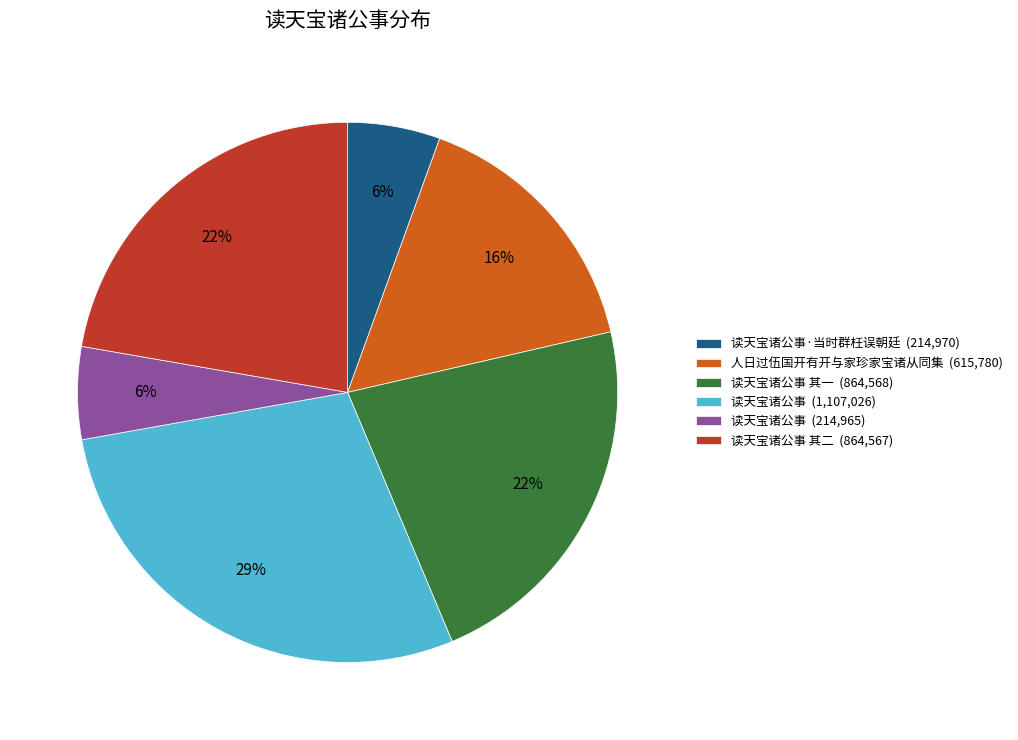

Is it true that 读天宝诸公事 (214,965) is 6% of the pie?

True